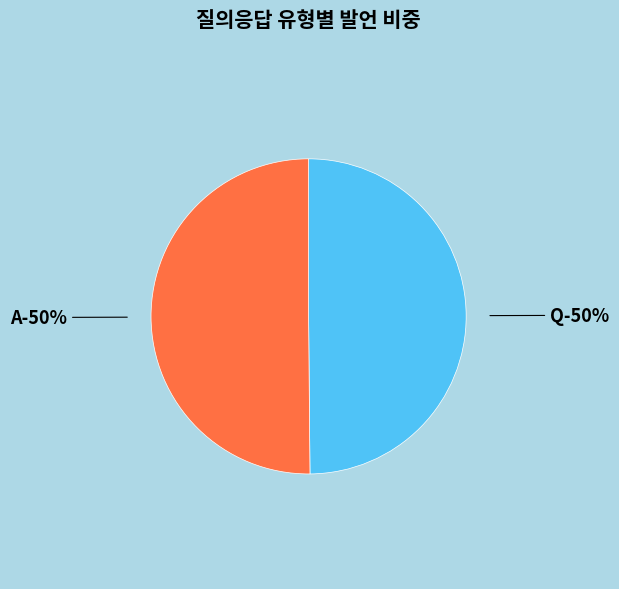

Which category has the smallest portion of the pie?

Q